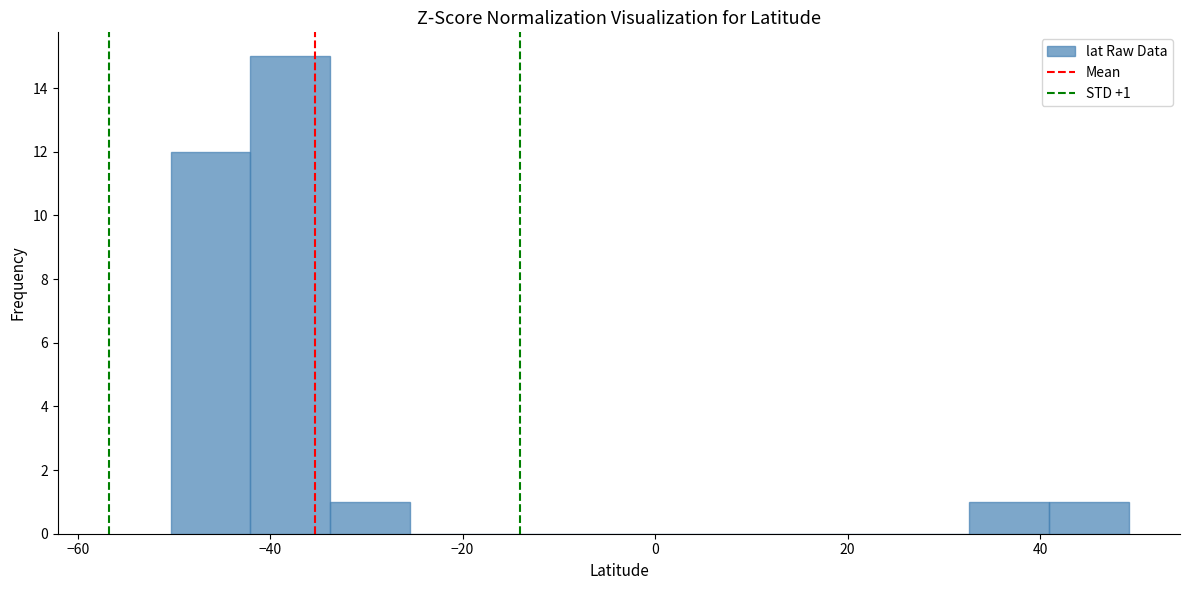

Over which range of the x-axis is the bar tallest?

-42 to -34